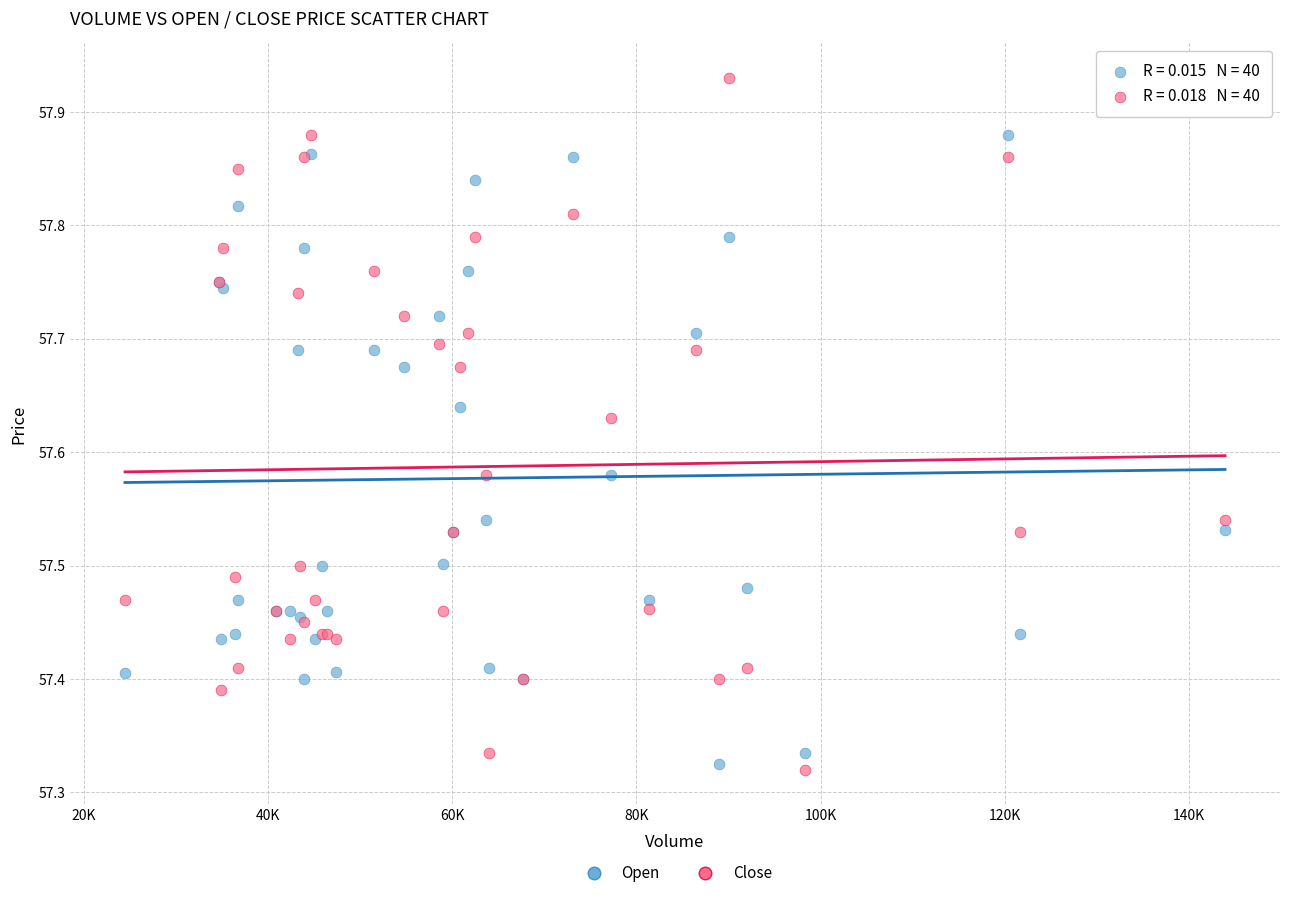

Which series contains the highest Y value?

Close